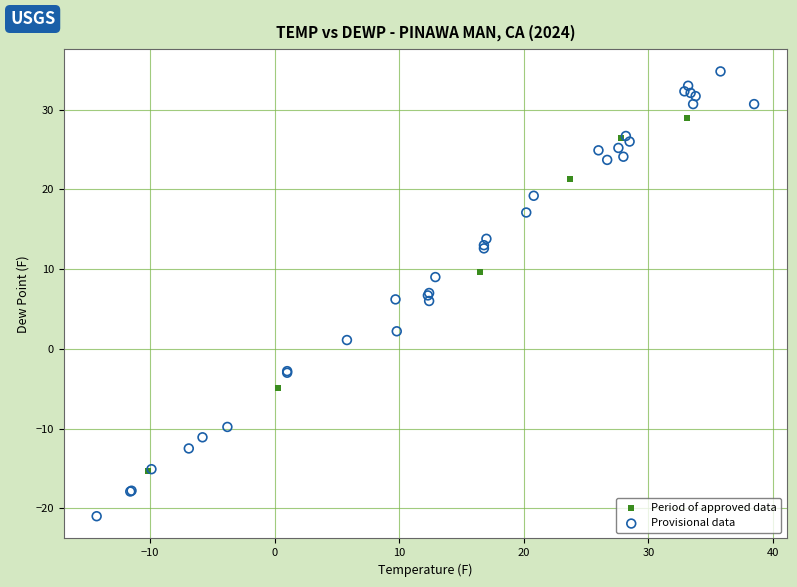

What are all the series names shown in the legend?

Period of approved data, Provisional data